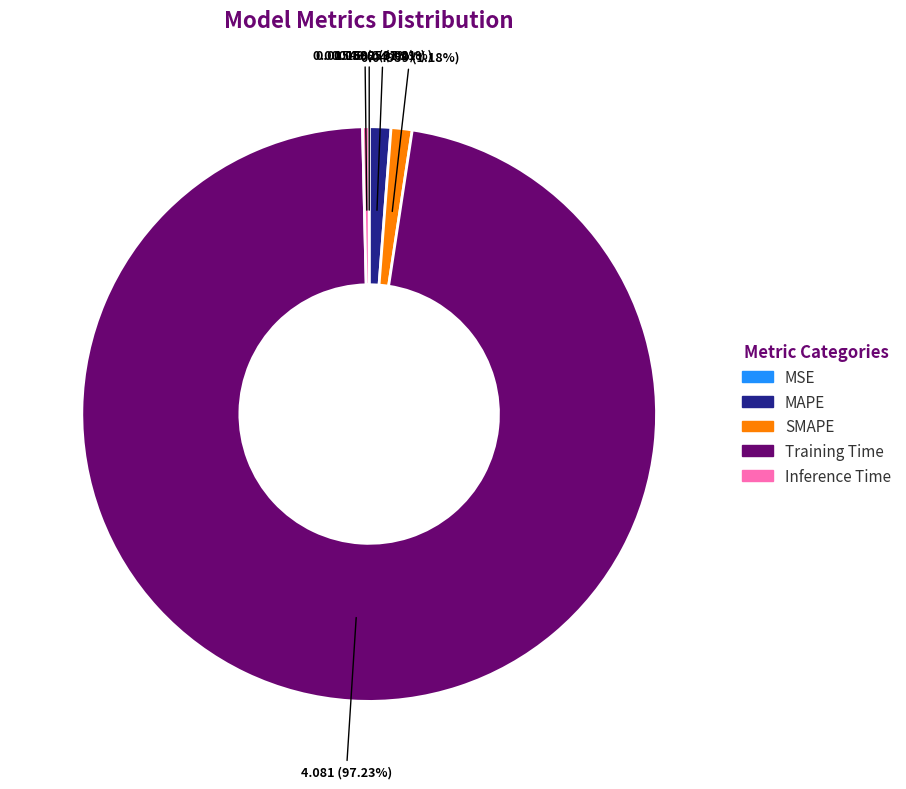

True or false: Training Time accounts for 97% of the total.

True